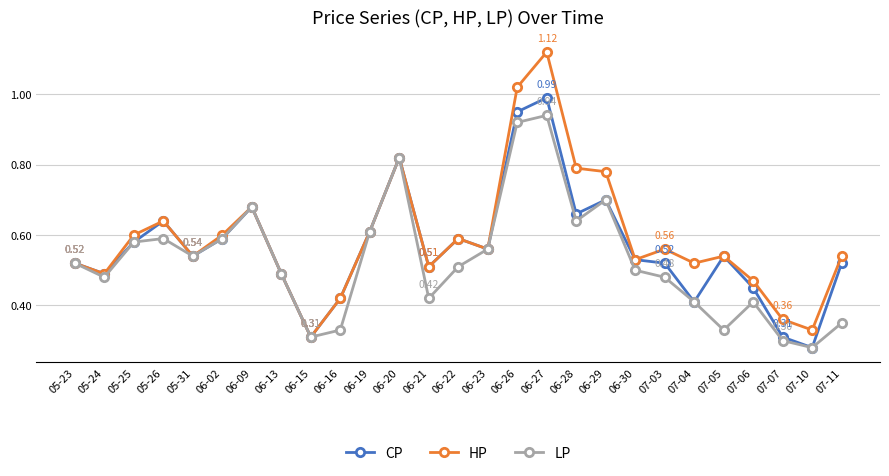

Which series has the widest spread of values?

HP